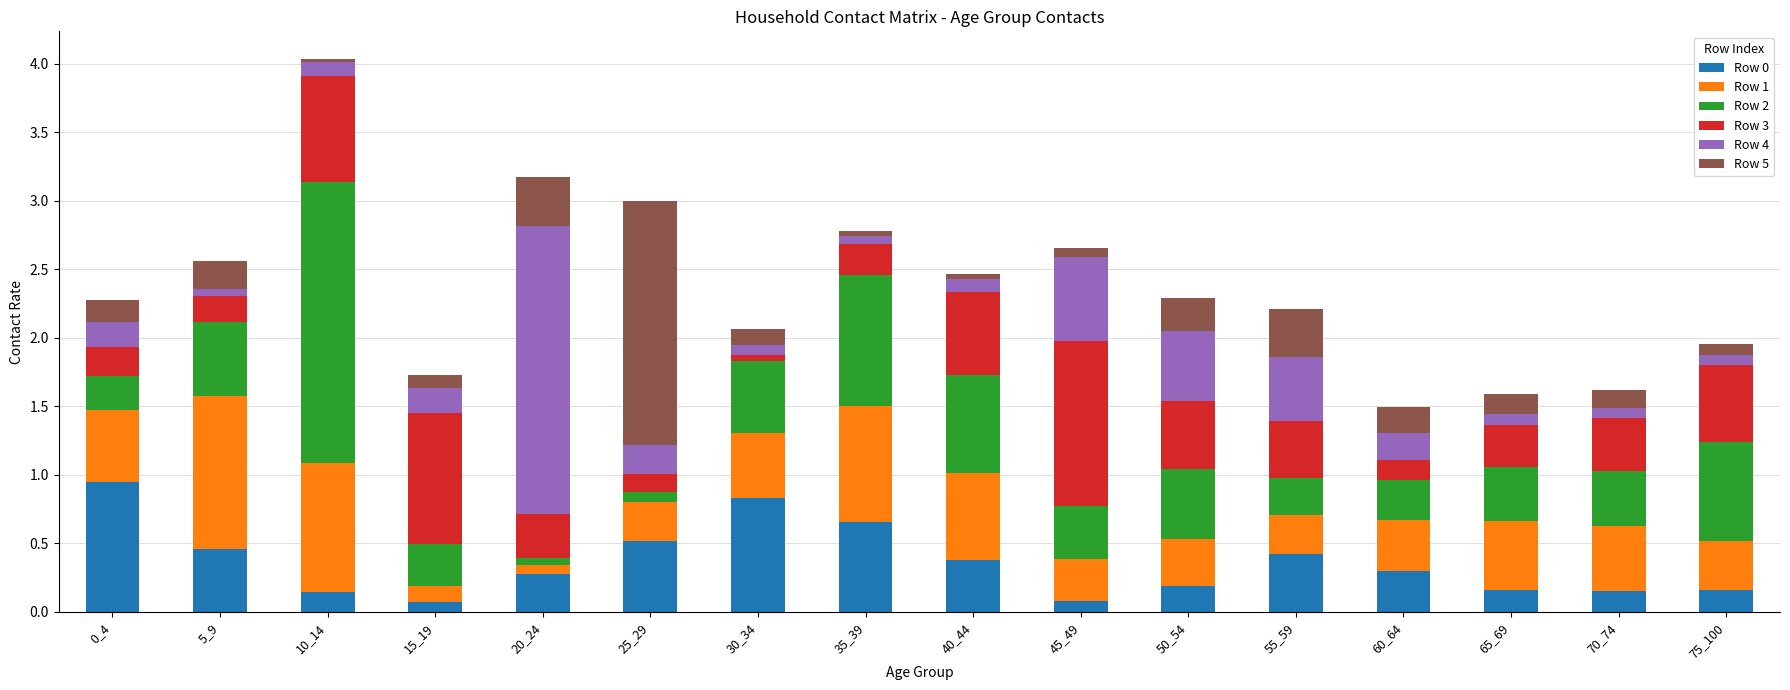

Is it true that Row 0 equals 0.1 at 10_14?

True